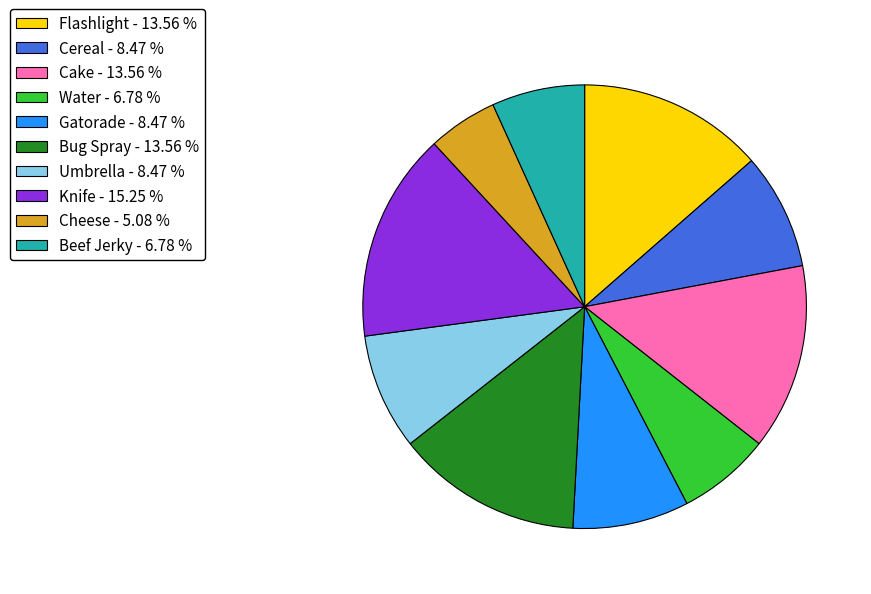

The Gatorade slice represents 8% of the pie. True or false?

True